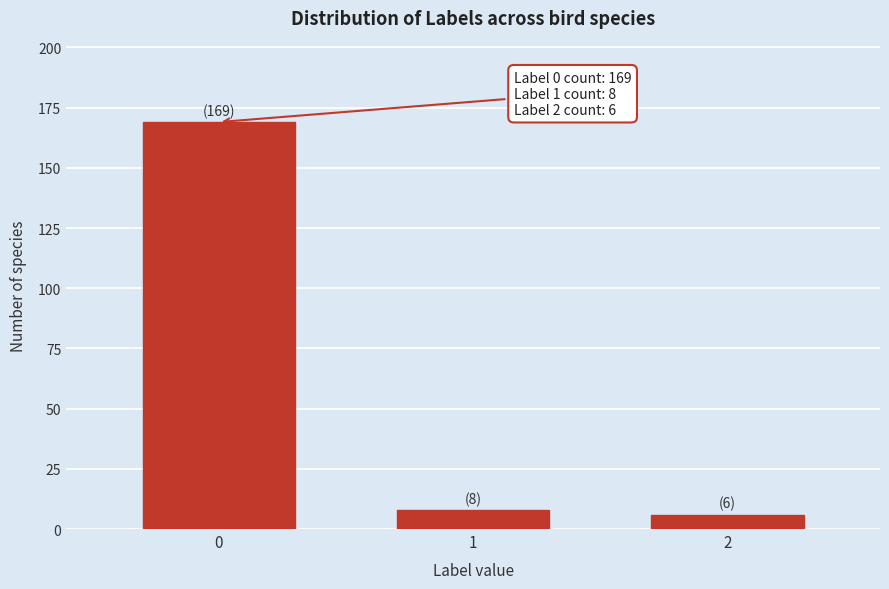

Reading left to right, what are all the values shown in this chart?

0=169	1=8	2=6